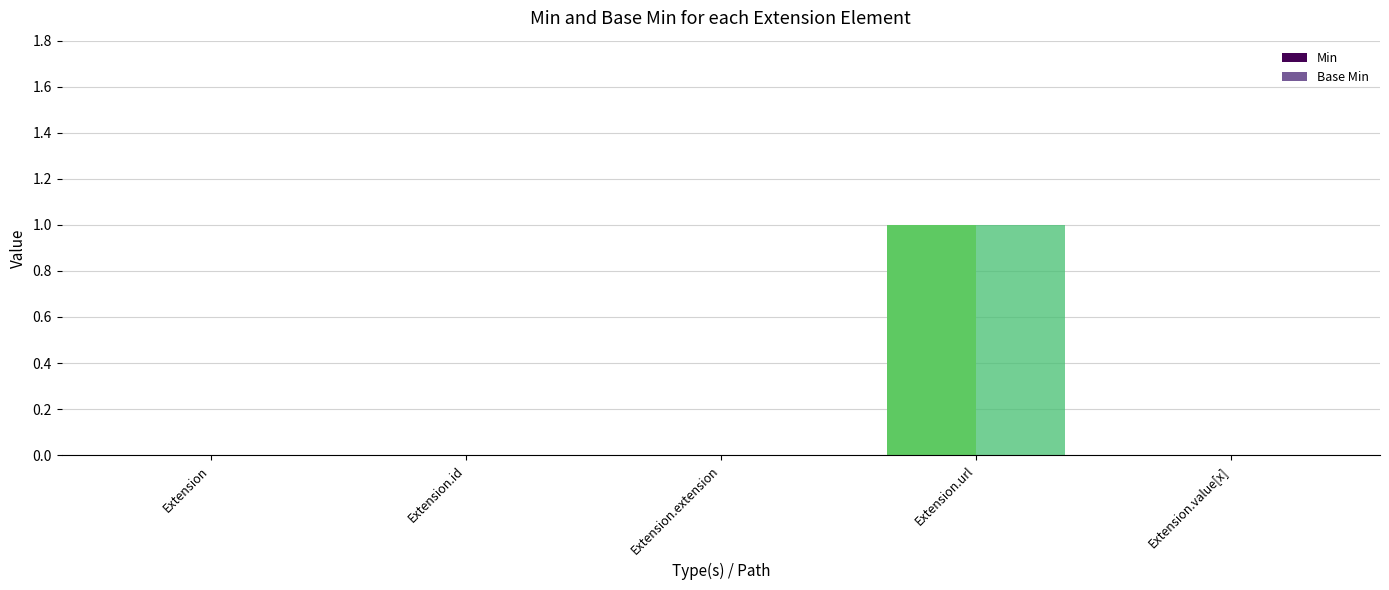

Which category has the lowest value in the Min series?

Extension